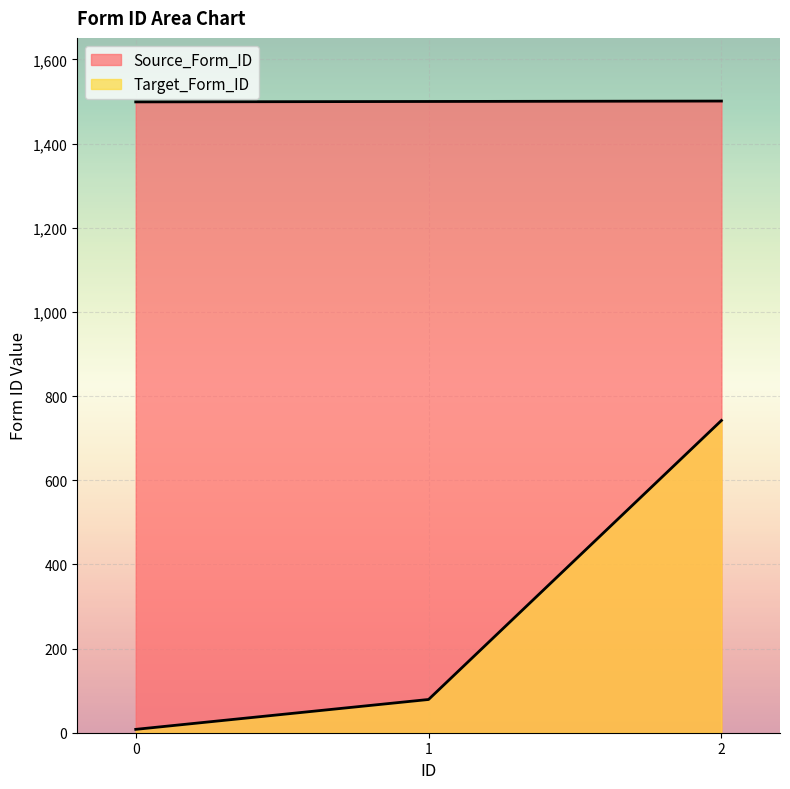

What is the lowest value of the Target_Form_ID series?

8